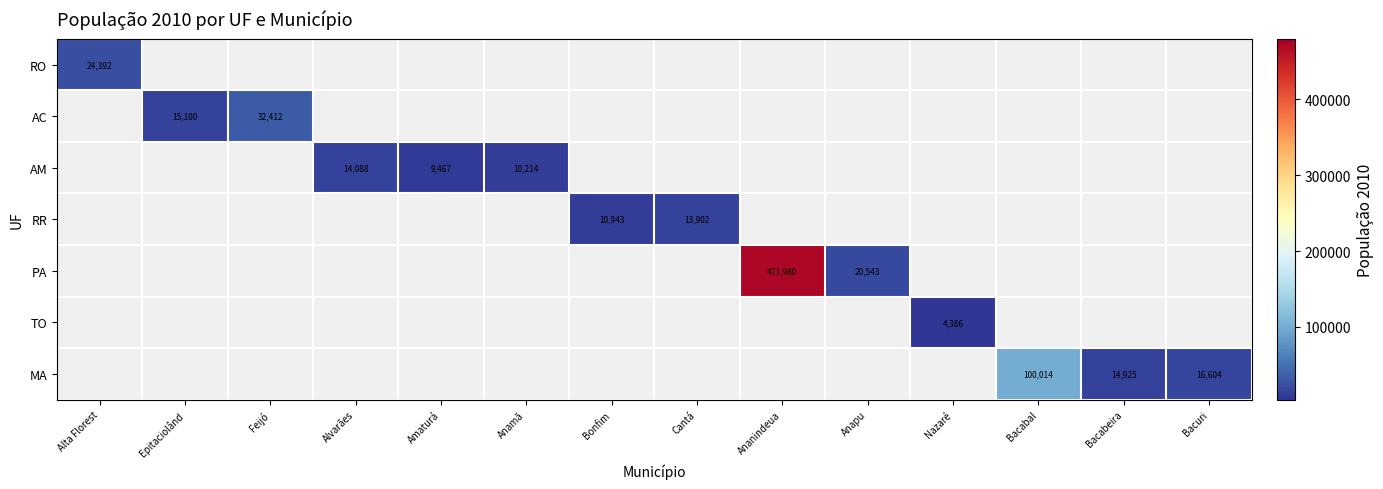

Is it true that AM equals 9467 at Amaturá?

True